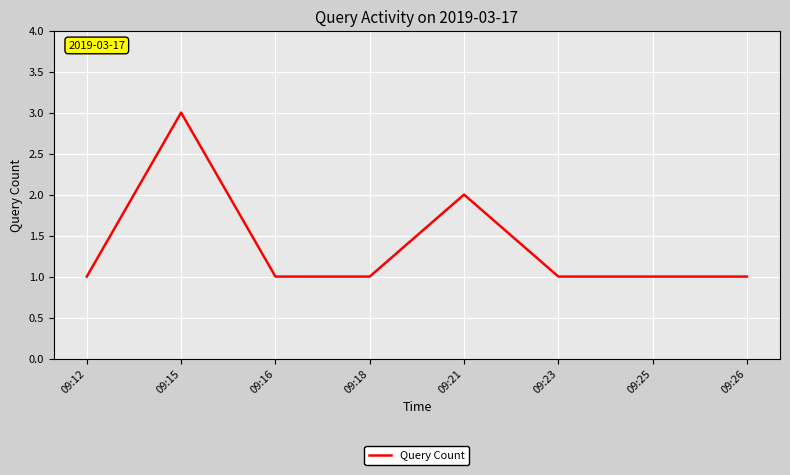

What is the difference between the maximum and minimum values?

2